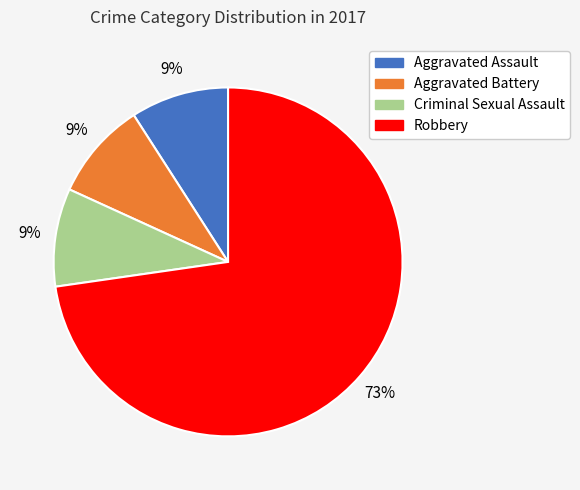

Count the number of slices in the pie.

4